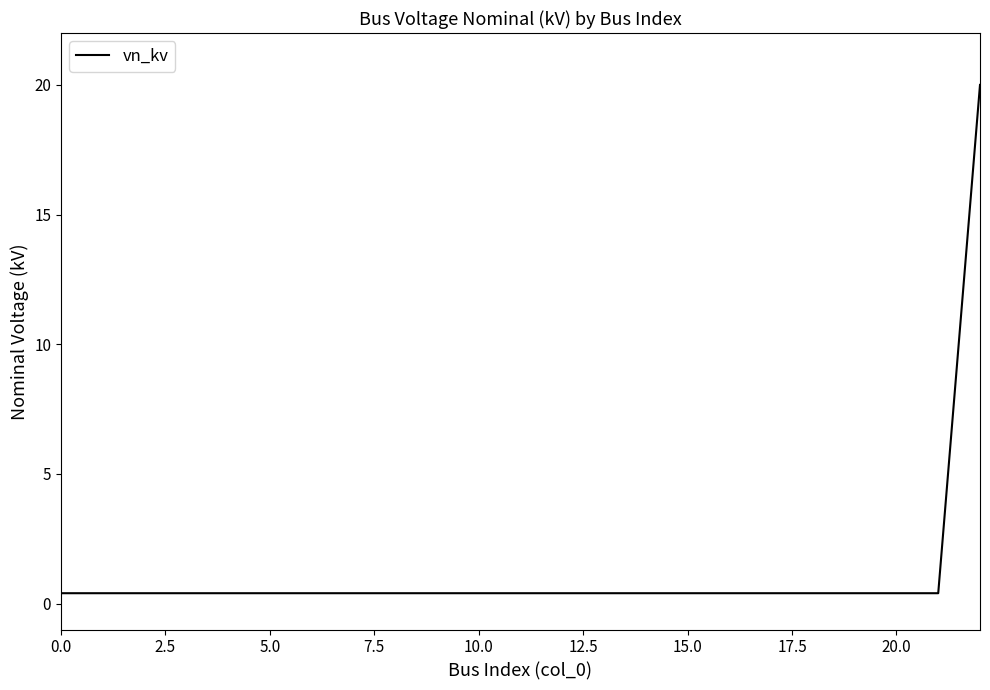

How many lines are shown in the chart?

1